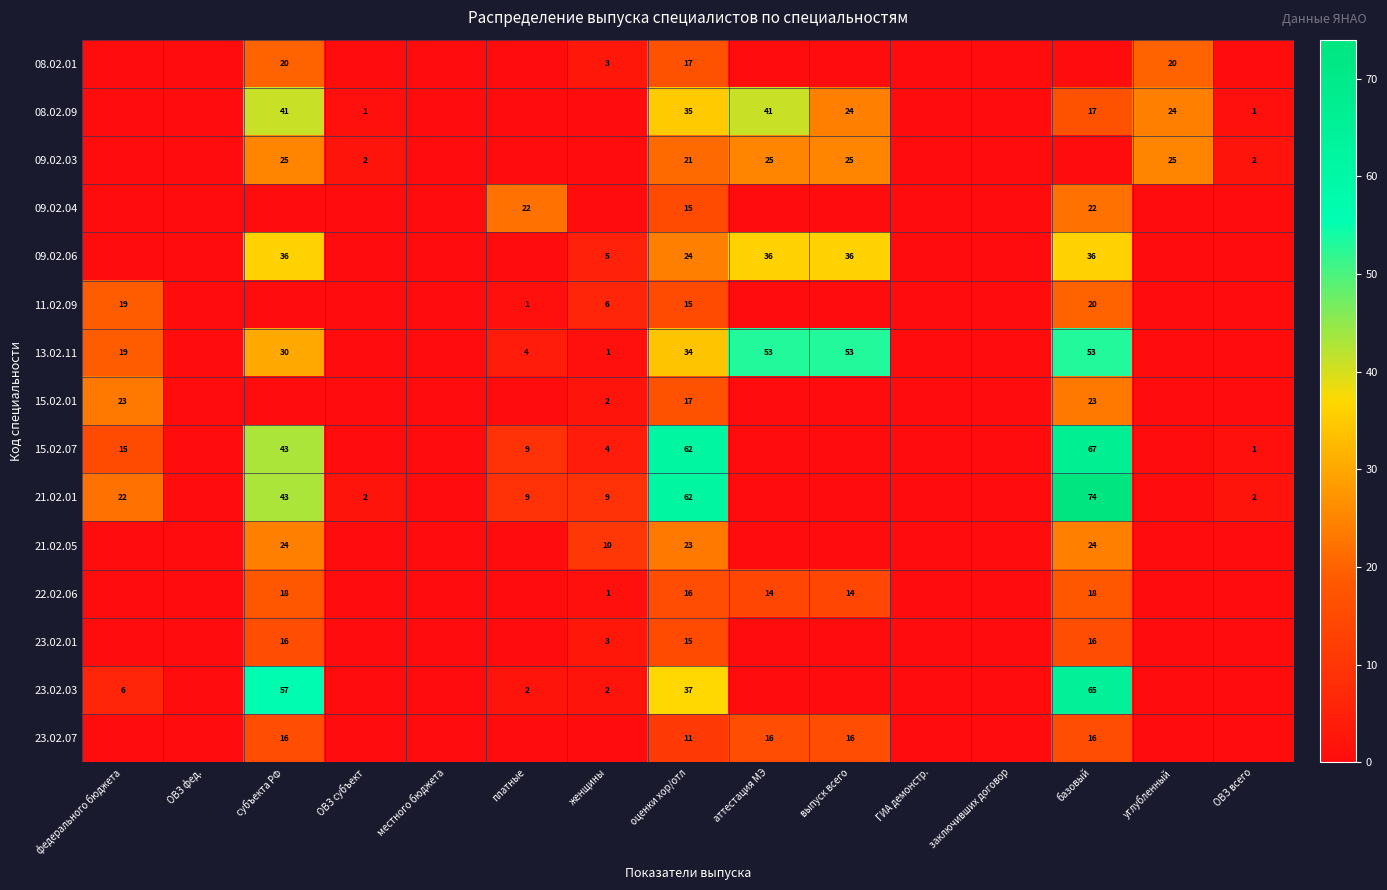

The value of 08.02.01 at оценки хор/отл is 17. True or false?

True